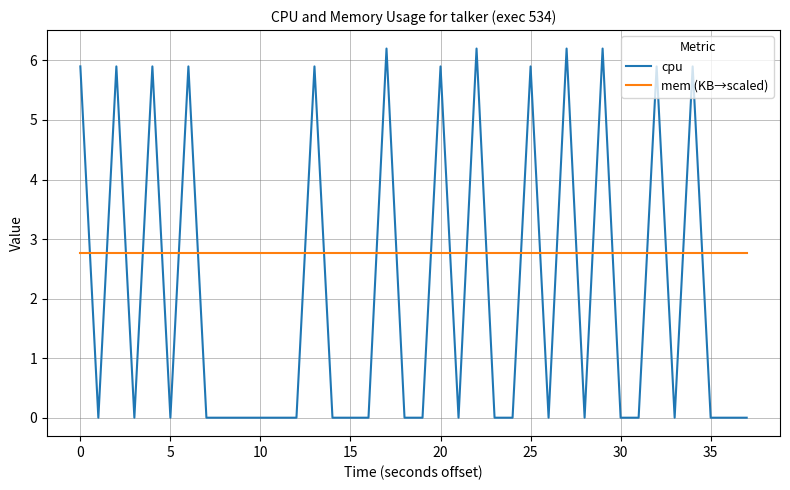

Is it true that cpu equals -3.1 at 39?

False